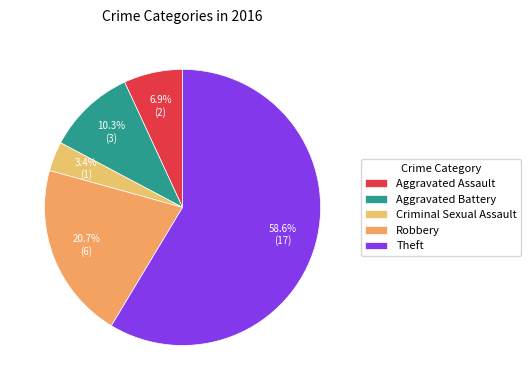

Does Aggravated Battery represent more than half of the total?

No